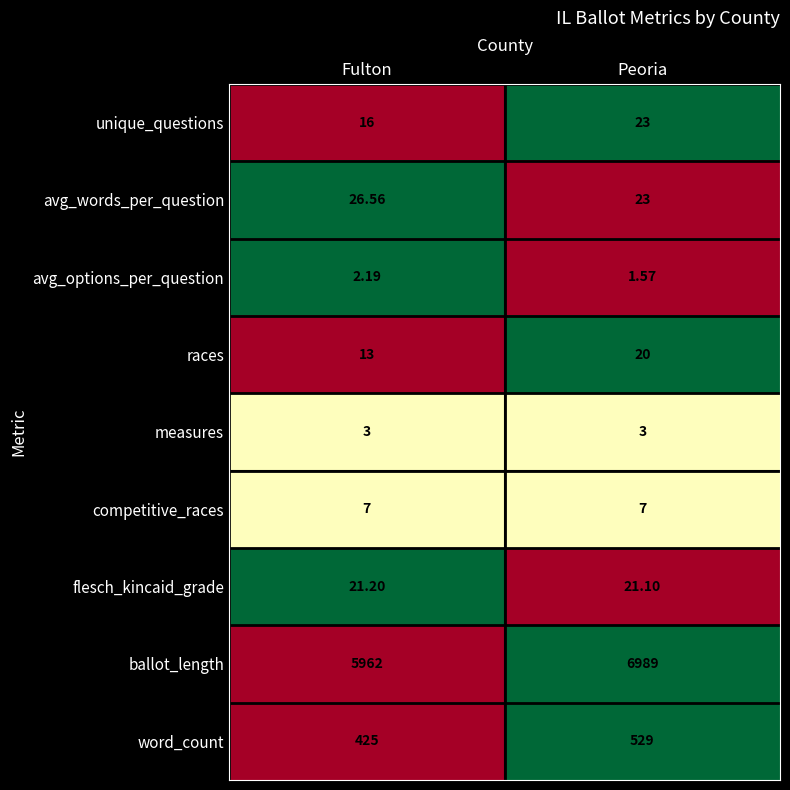

Between Fulton and Peoria, which series saw the biggest shift?

ballot_length